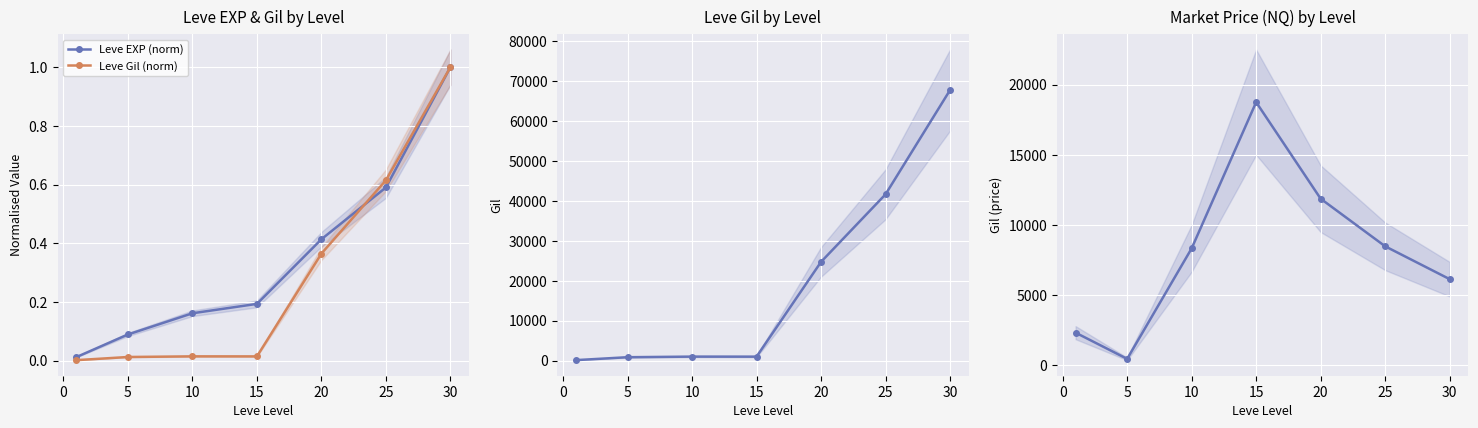

Is it true that Leve EXP (norm) equals 0.6 at 25?

True